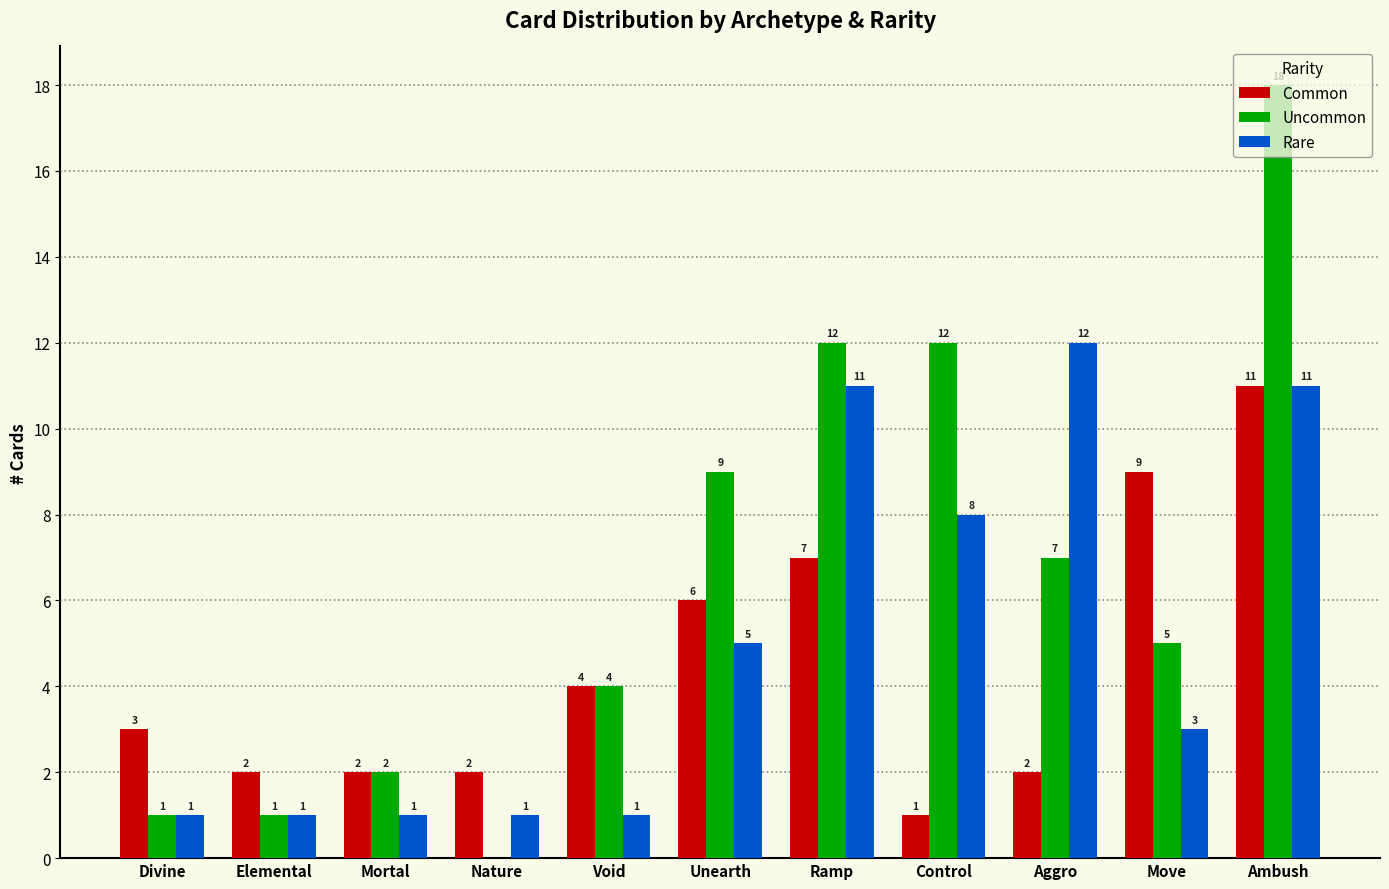

What is the maximum value shown in the chart?

18